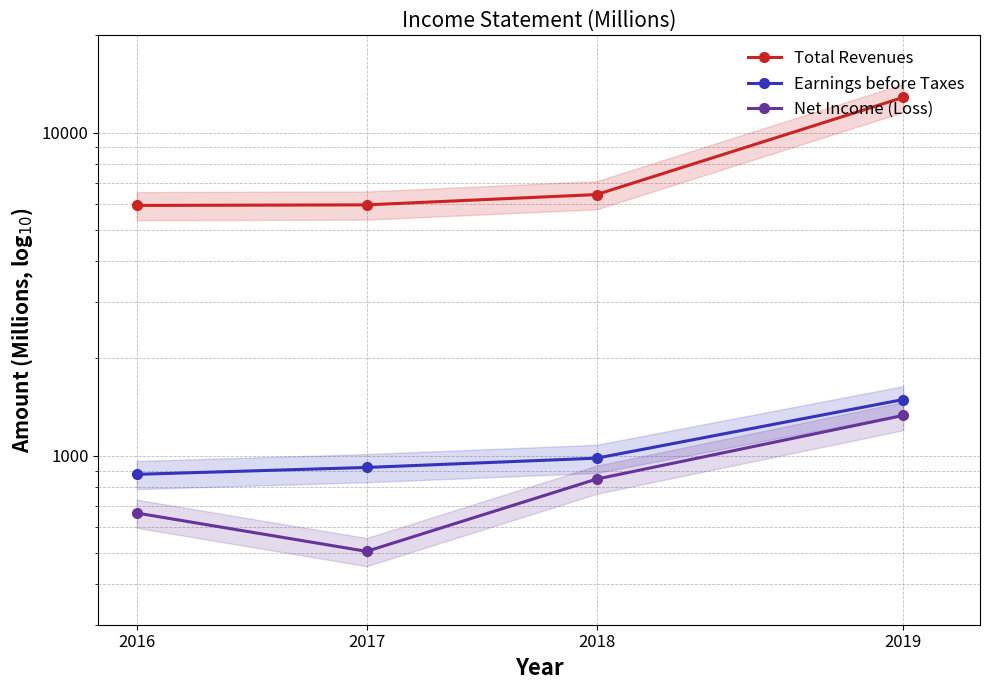

Is the value of Net Income (Loss) at 2016 greater than the value of Total Revenues at 2019?

No